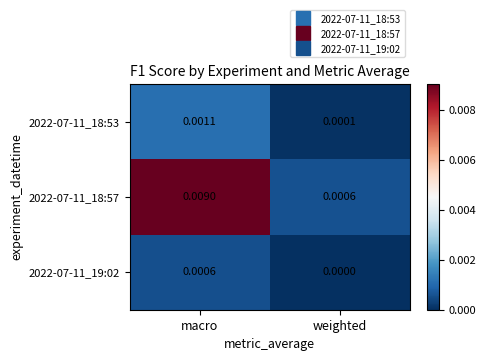

Count the number of categories in the chart.

2